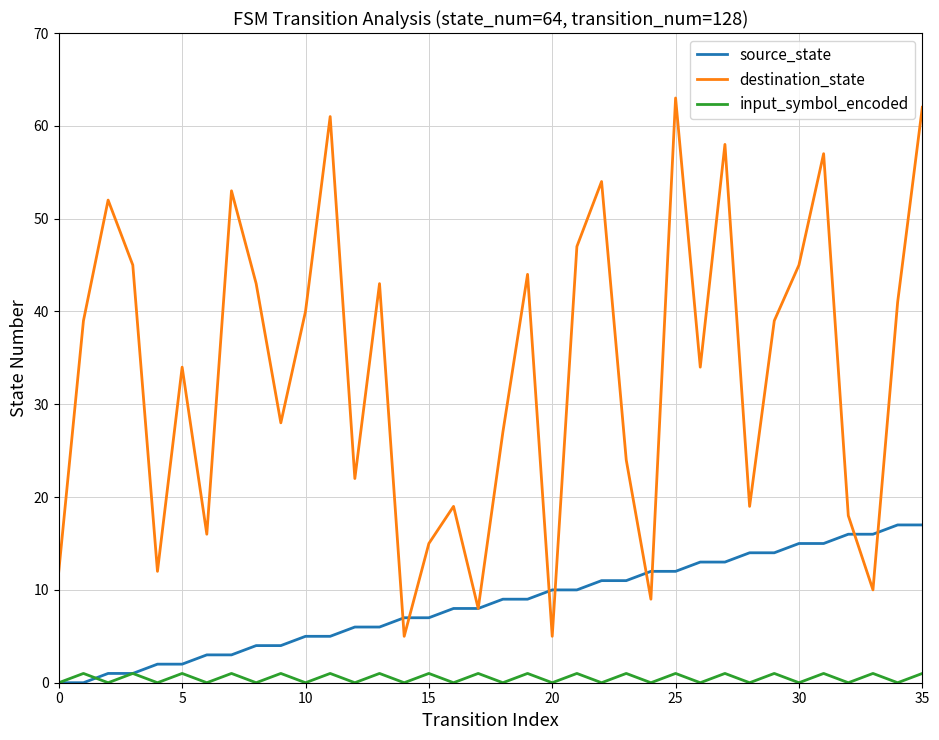

True or false: destination_state and input_symbol_encoded cross at least once.

False